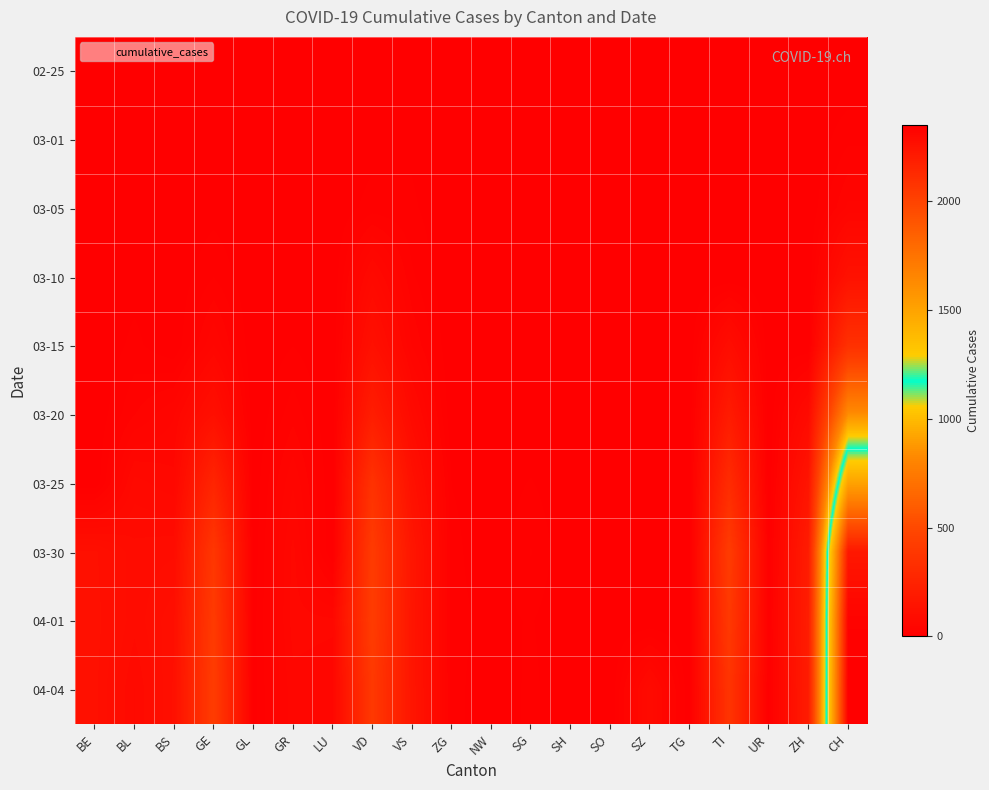

Which label corresponds to the smallest value in the chart?

BE